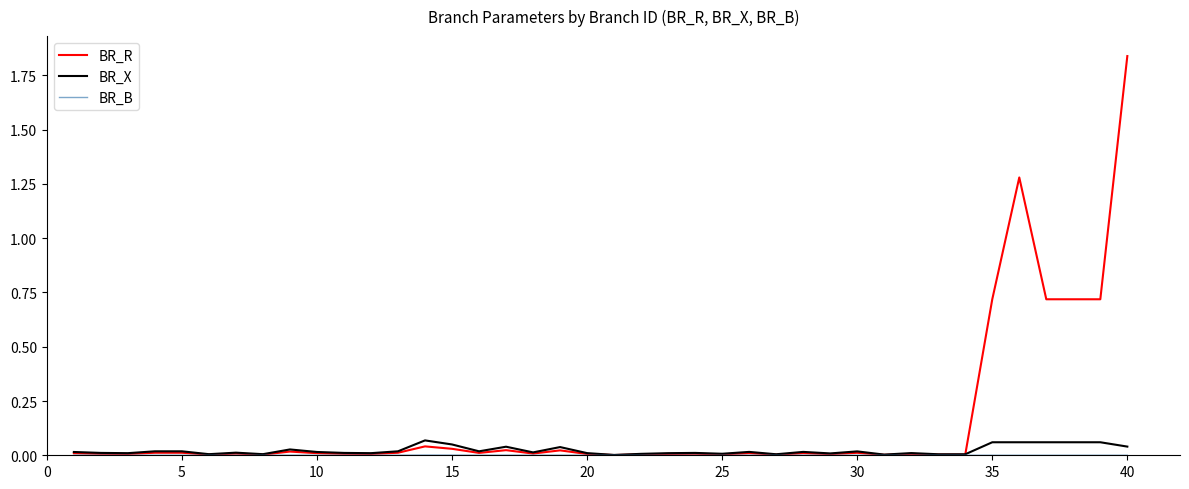

Which series has the largest total across all categories?

BR_R